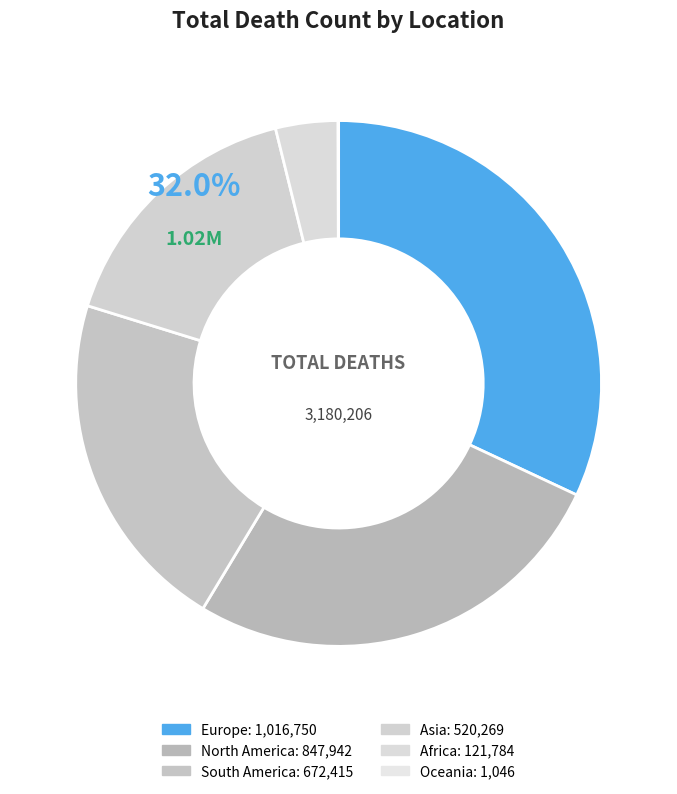

Is there any slice that represents more than half of the pie?

No